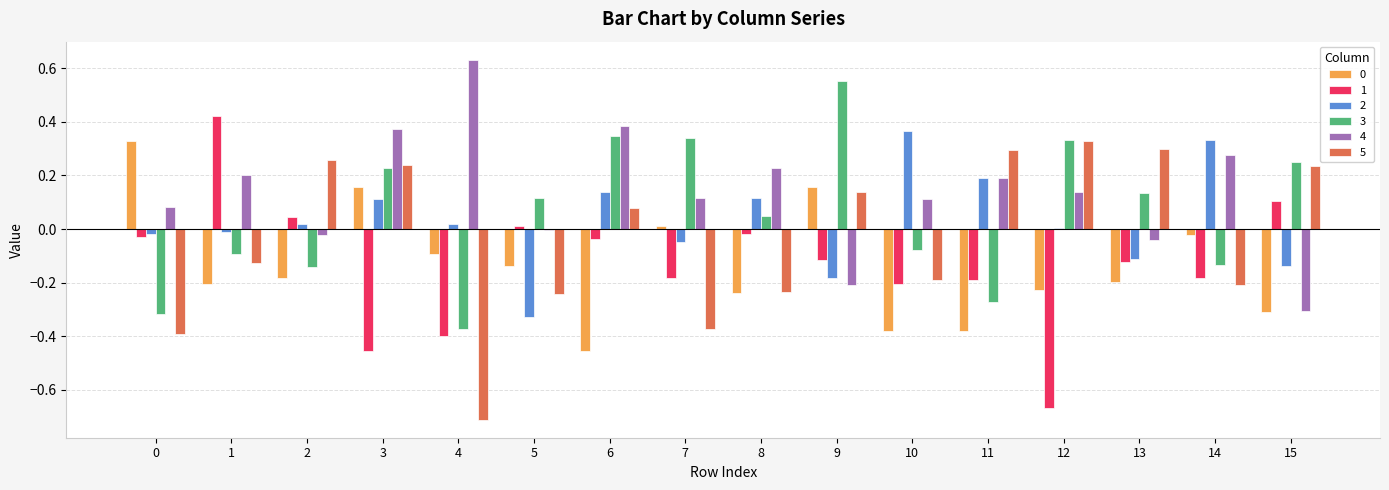

Which series has the largest total across all categories?

4